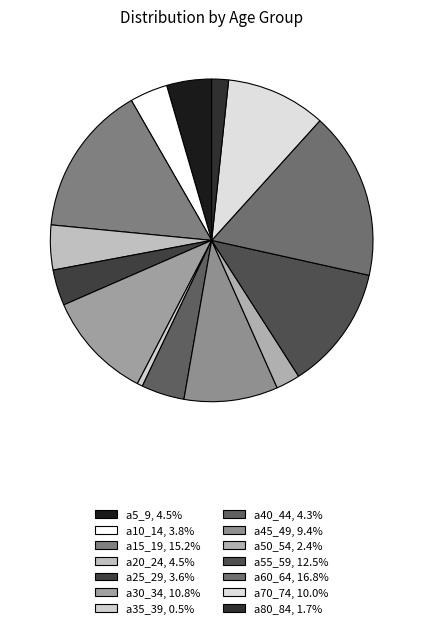

Combined, what portion of the pie is a10_14 and a55_59?

16.3%